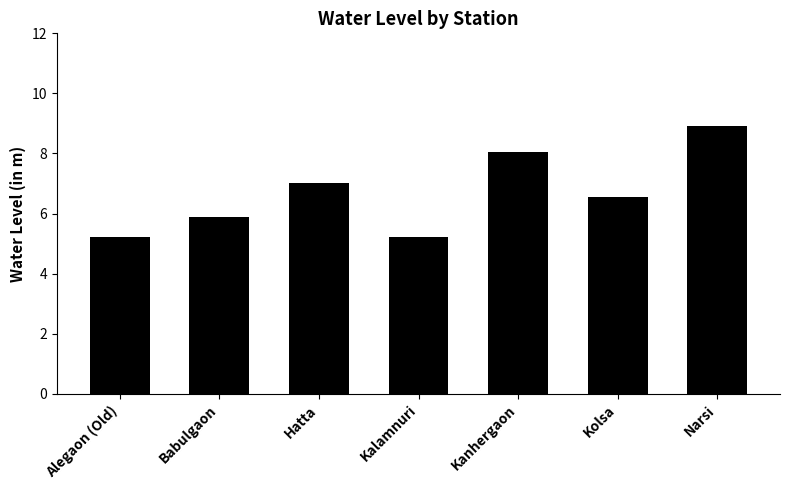

Reading right to left, list all the values displayed in this chart.

Narsi=8.9	Kolsa=6.5	Kanhergaon=8.1	Kalamnuri=5.2	Hatta=7.0	Babulgaon=5.9	Alegaon (Old)=5.2